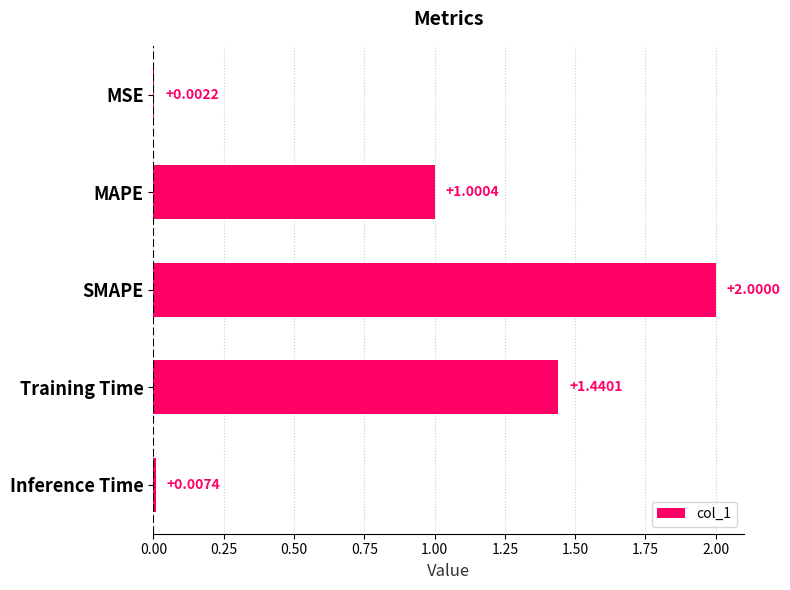

What is the sum of all values?

4.5